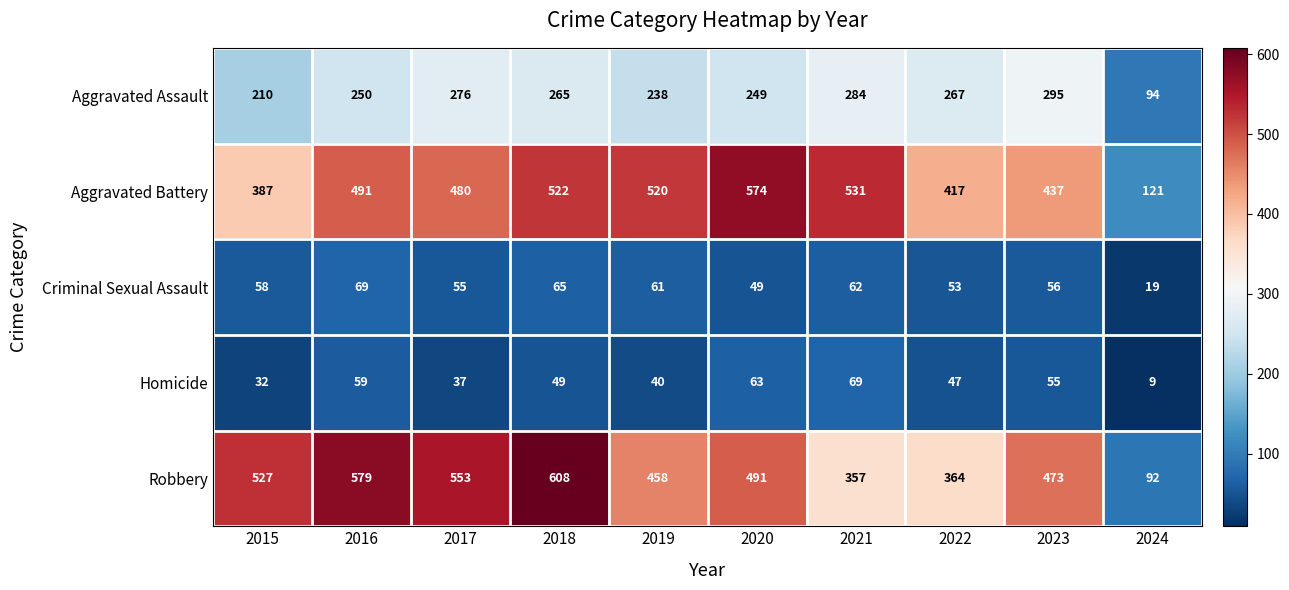

Which category has the highest value across all series?

2018